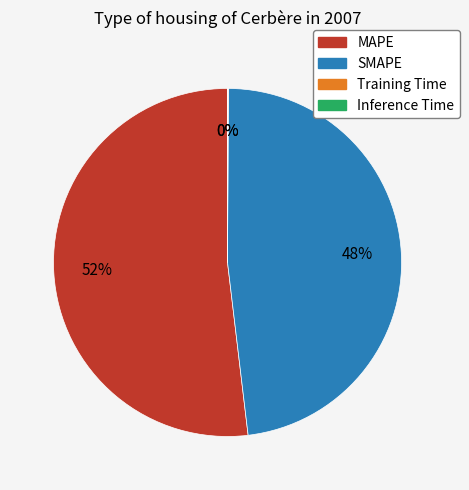

To the nearest percent, what is the combined percentage of MAPE and SMAPE?

100%